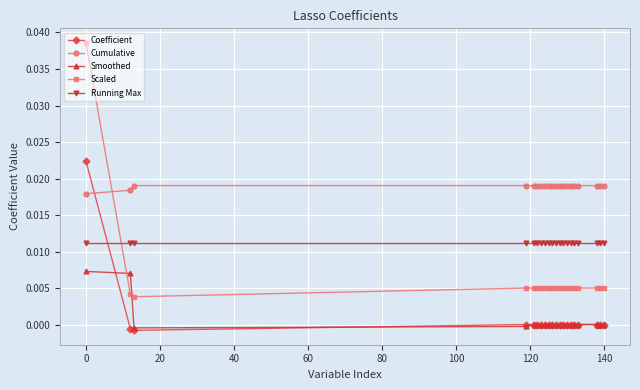

List the series in order of their peak value, highest first.

Scaled, Coefficient, Cumulative, Running Max, Smoothed